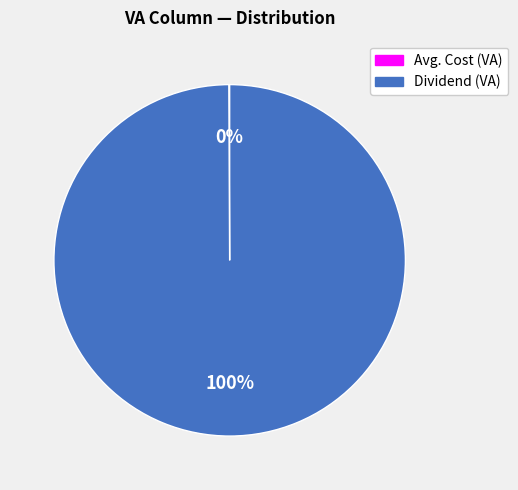

Is there any slice that represents more than half of the pie?

Yes